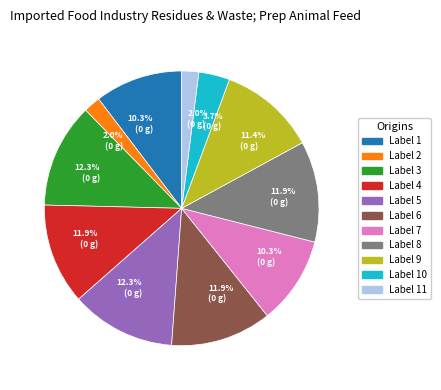

Does Label 10 represent more than half of the total?

No